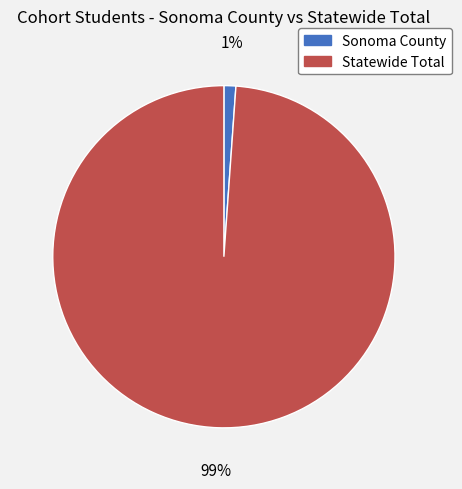

Is there any slice that represents more than half of the pie?

Yes